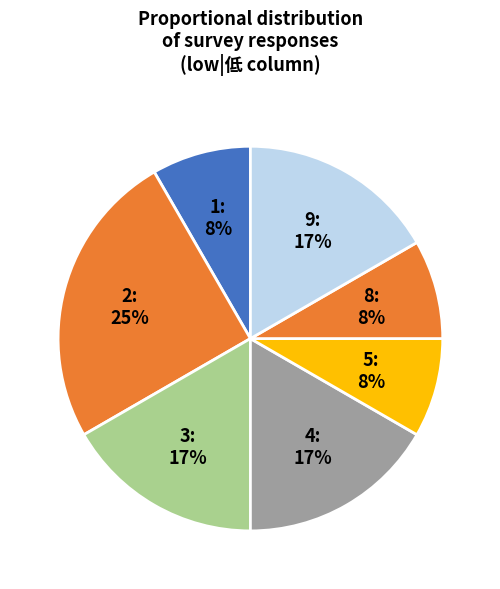

To the nearest percent, what is the average slice percentage?

14%